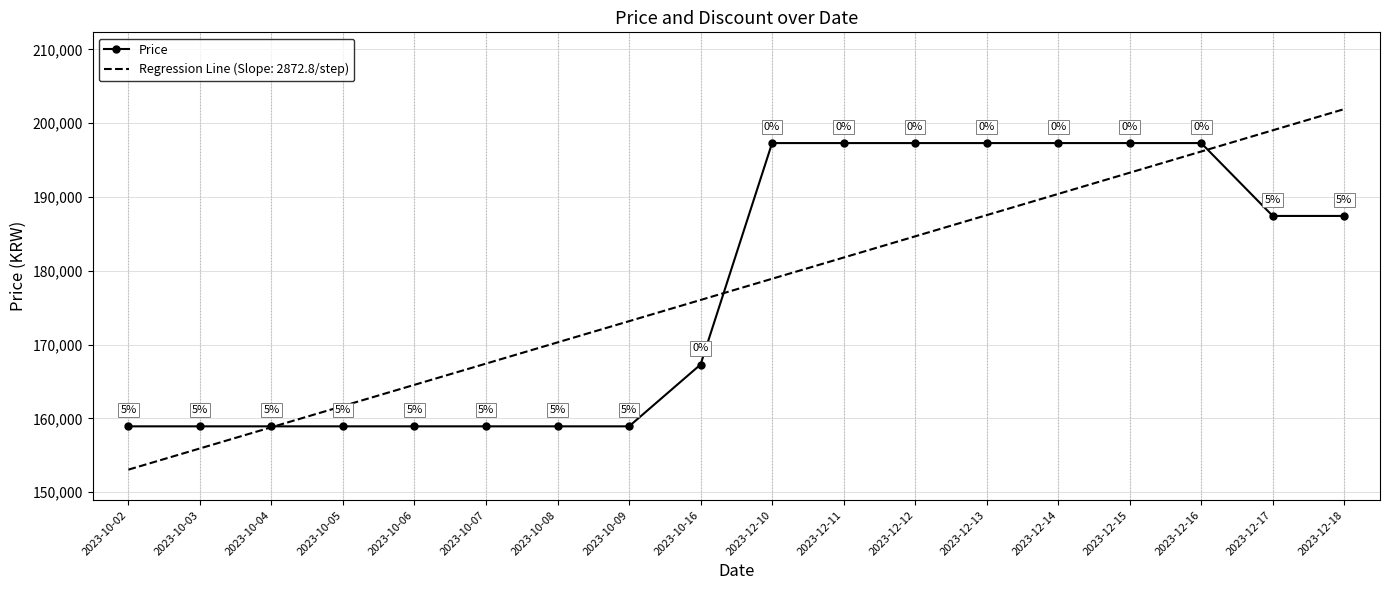

Which label corresponds to the smallest value in the chart?

2023-10-02